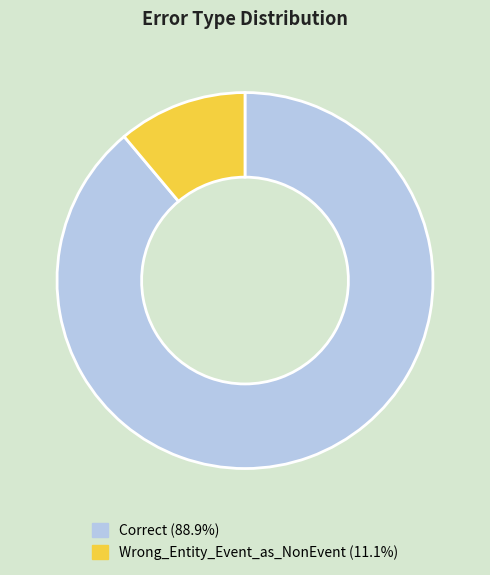

Is the sum of Wrong_Entity_Event_as_NonEvent and Correct greater than half?

Yes